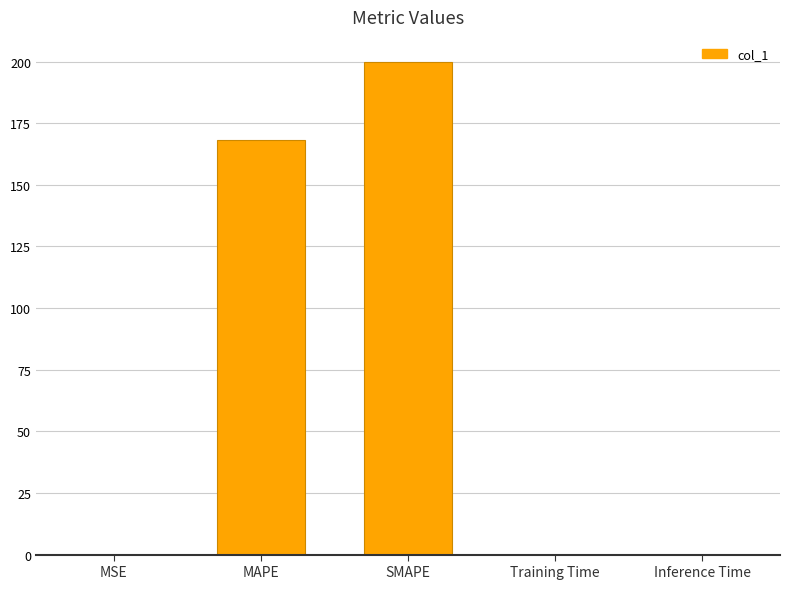

The value at SMAPE is 200.0. True or false?

True